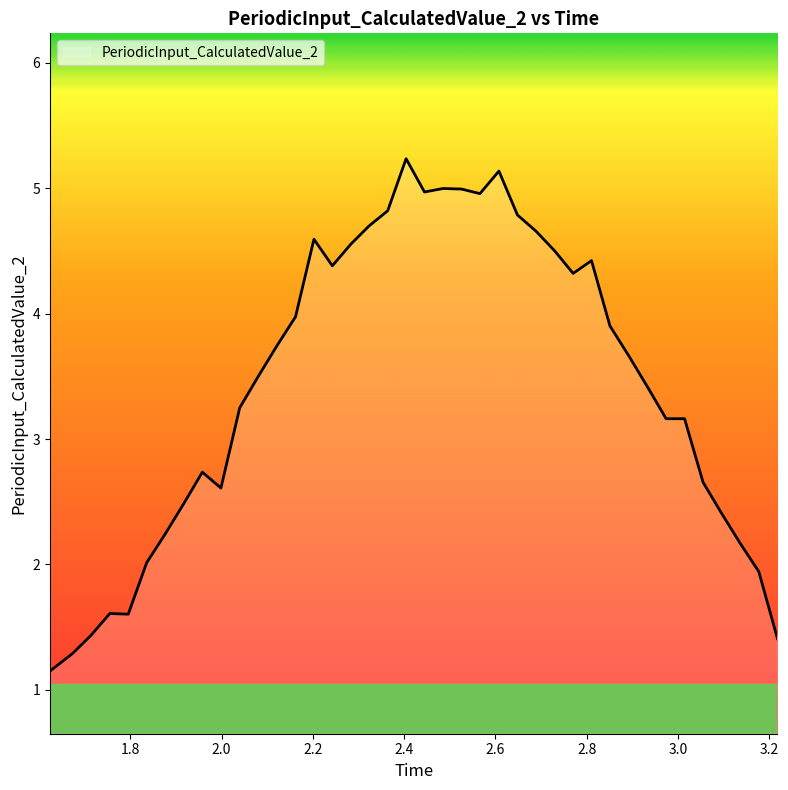

What is the greatest value displayed?

5.2